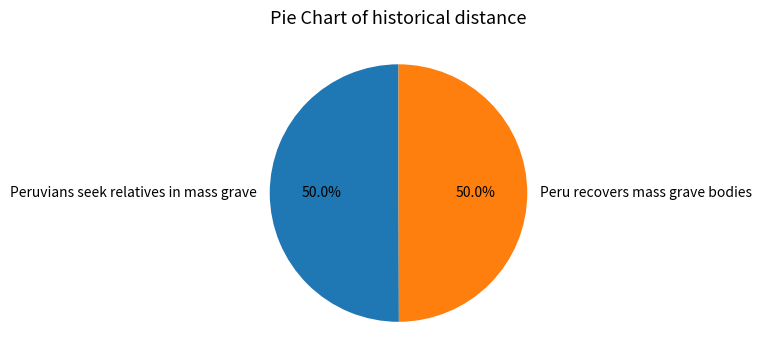

To the nearest percent, what is the combined percentage of Peru recovers mass grave bodies and Peruvians seek relatives in mass grave?

100%